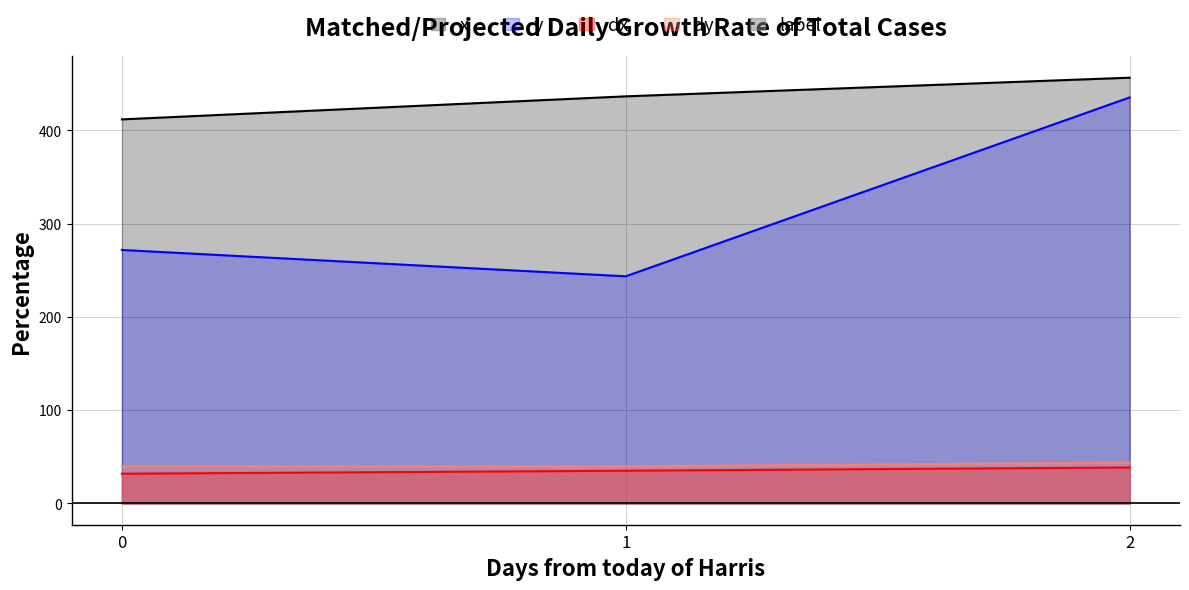

Reading right to left, extract all data points from this chart.

x: 456.5	436.5	411.8
y: 435.3	243.5	271.8
dx: 38.6	35.1	31.9
dy: 43.7	39.8	39.8